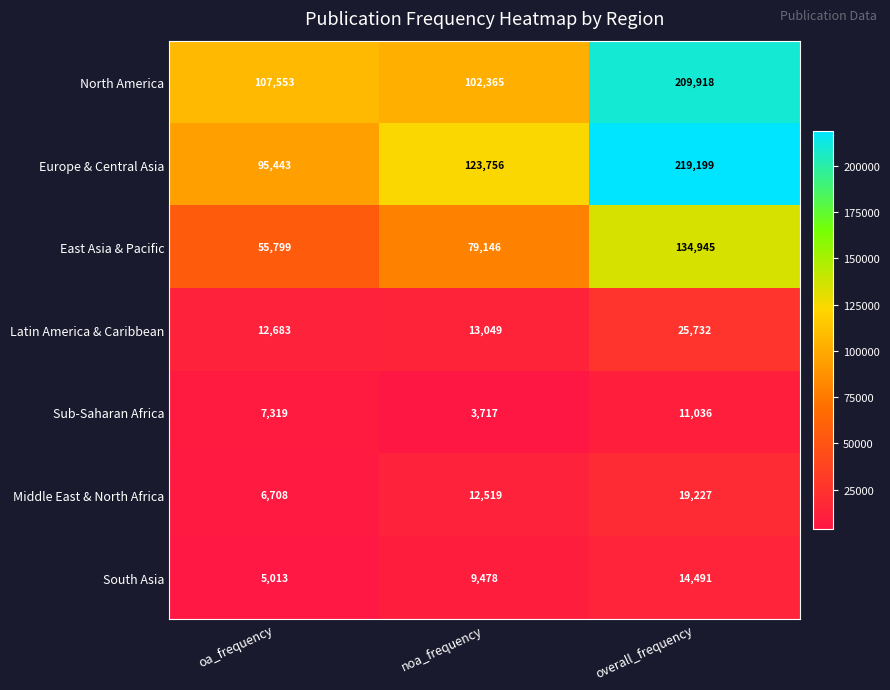

Between noa_frequency and overall_frequency, which series saw the biggest shift?

North America